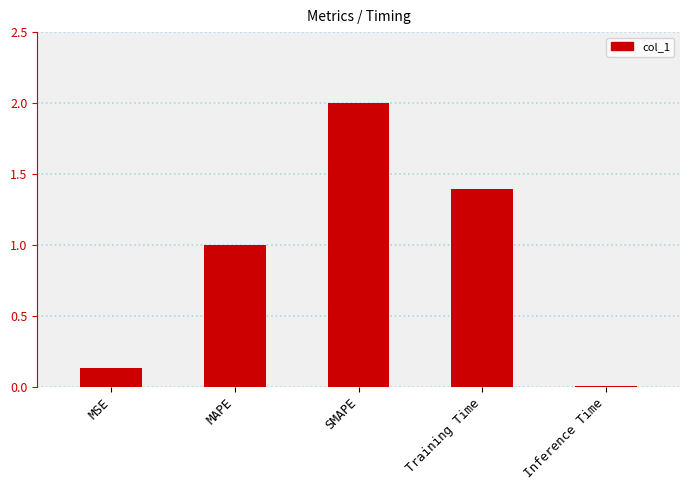

Which label corresponds to the largest value in the chart?

SMAPE